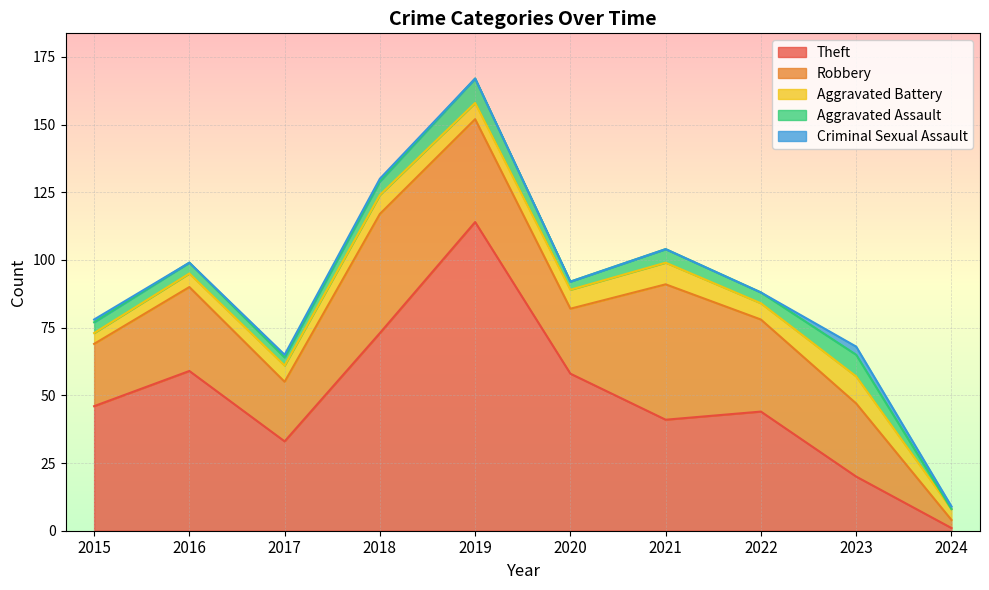

What is the lowest value of the Aggravated Battery series?

4